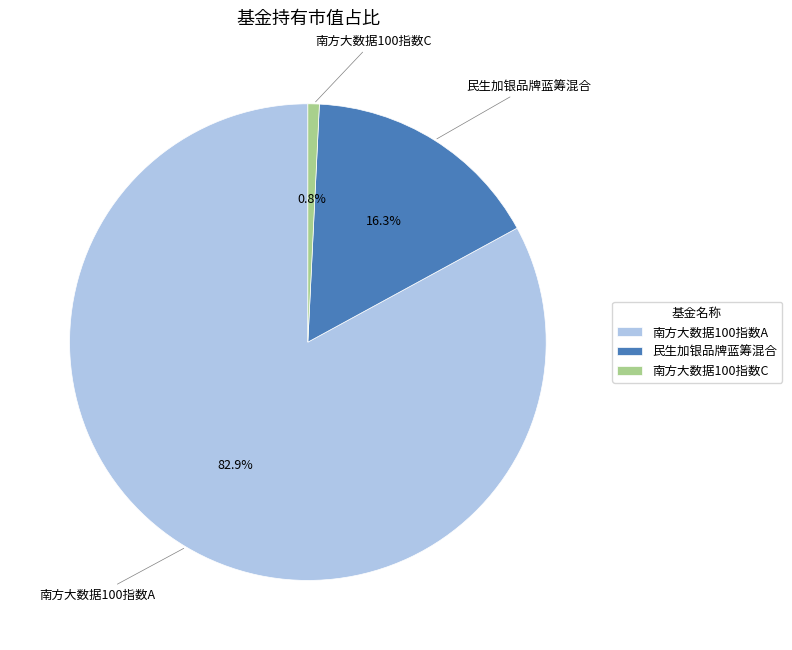

What is the smallest slice in the pie chart?

南方大数据100指数C